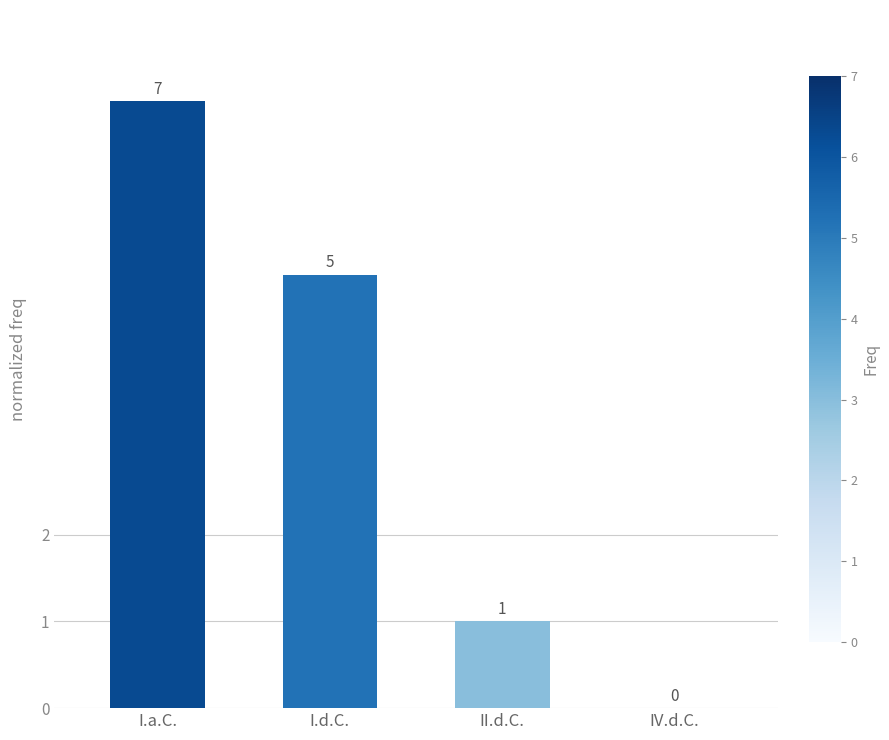

What is the change in value from I.d.C. to IV.d.C.?

-5